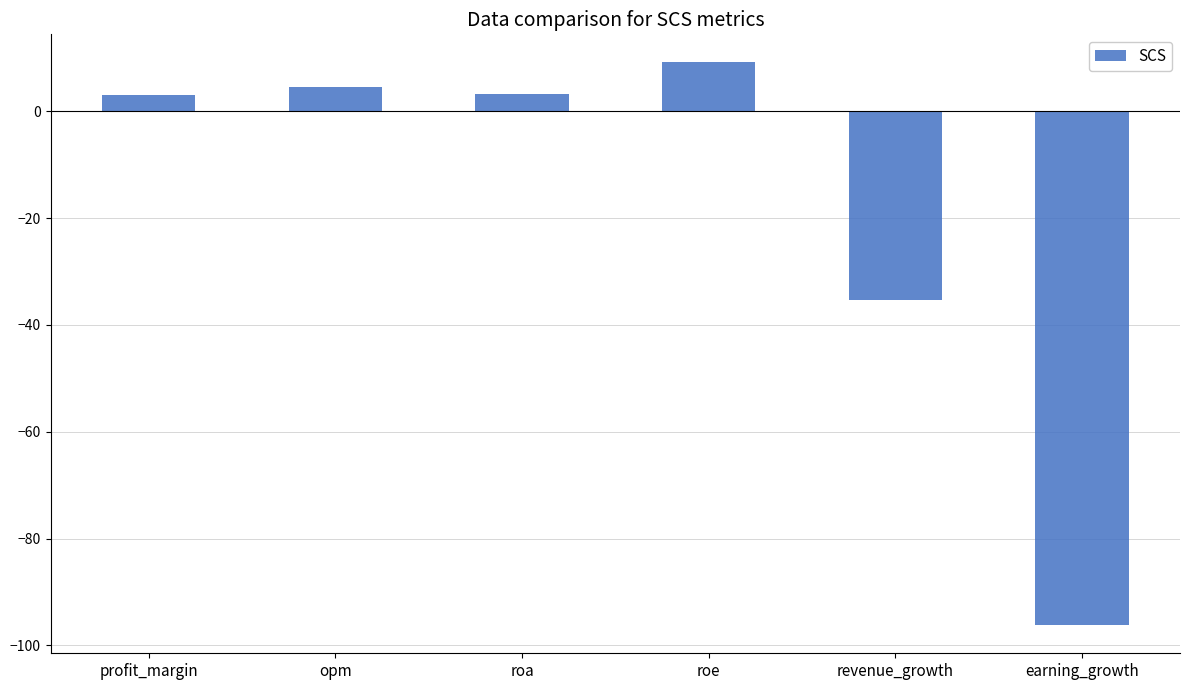

At which category does the chart reach its minimum across all series?

earning_growth